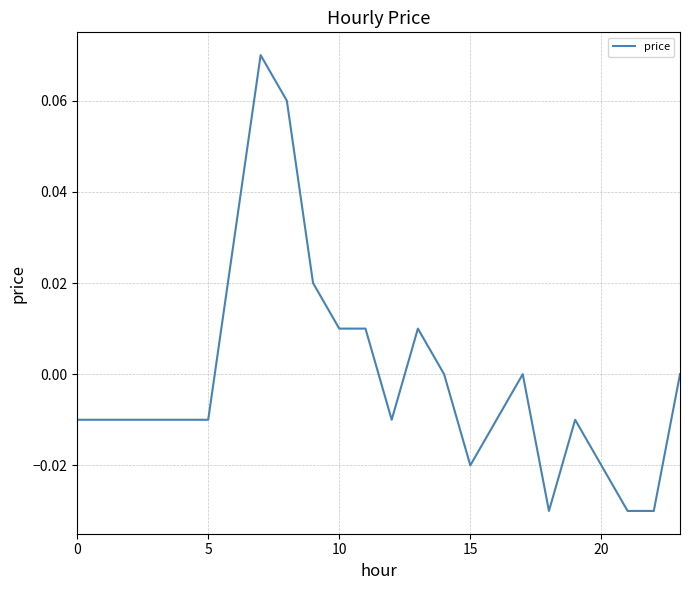

Is this an area chart (filled region under the line)?

No